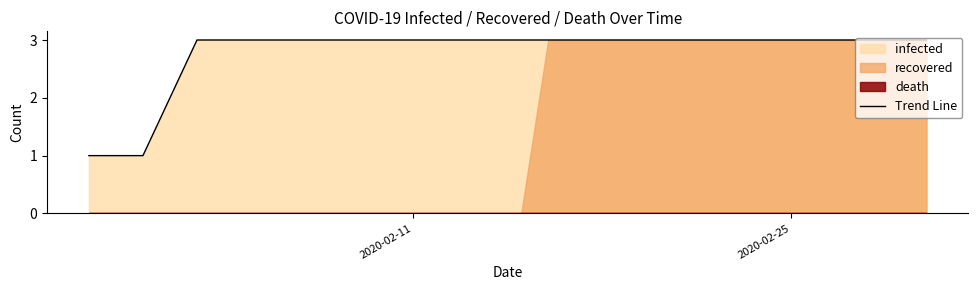

Is it true that Trend Line equals 5 at 2020-02-25?

False